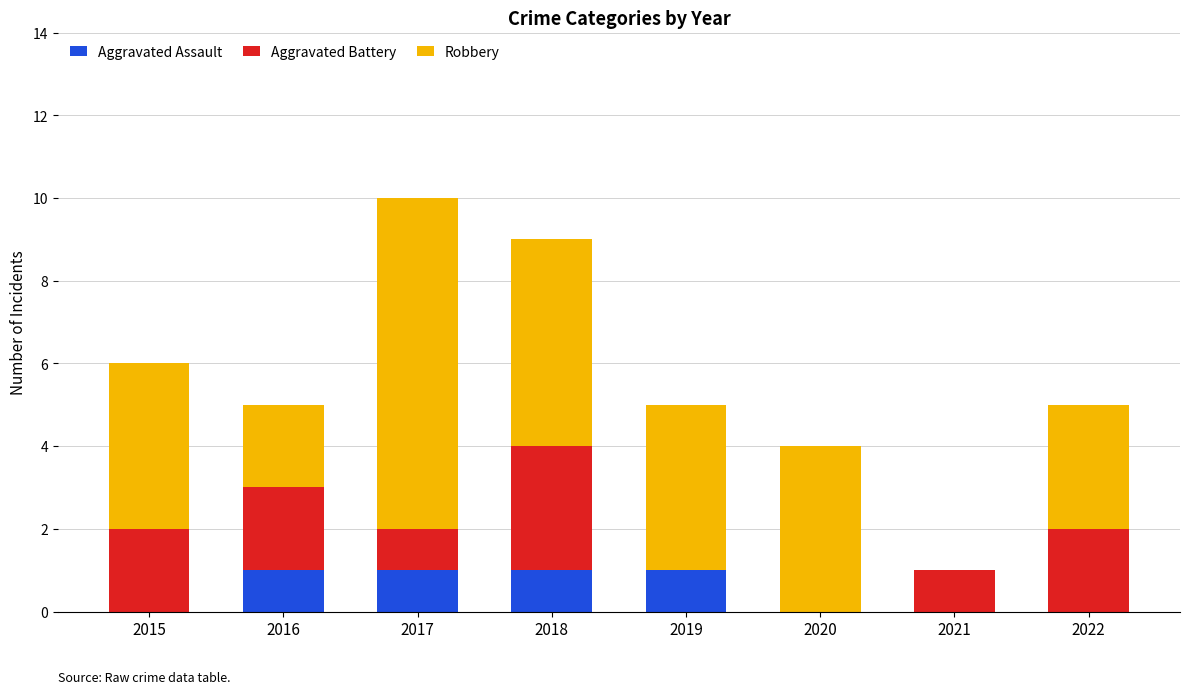

The Aggravated Assault series shows 0 at 2015. True or false?

True